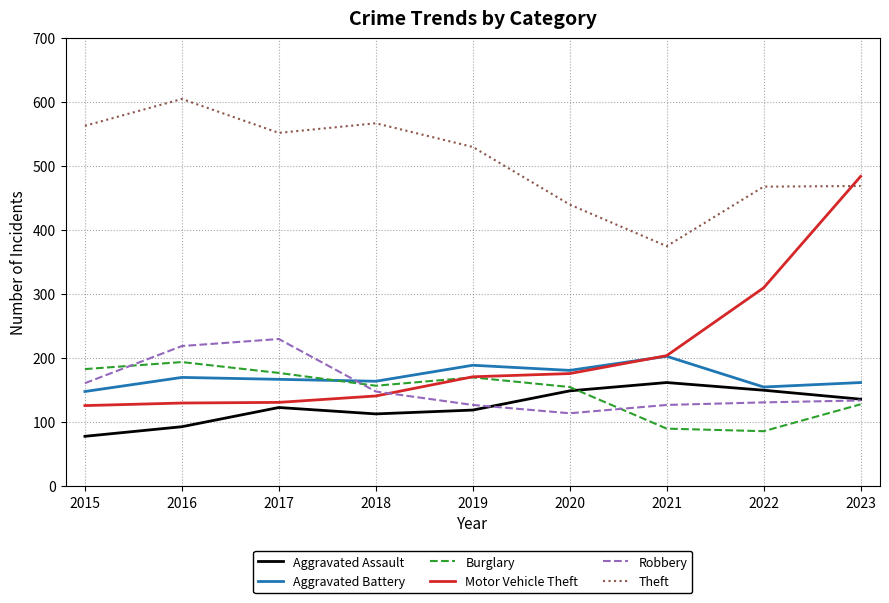

What is the approximate value of Aggravated Battery at 2016, to the nearest 10?

170